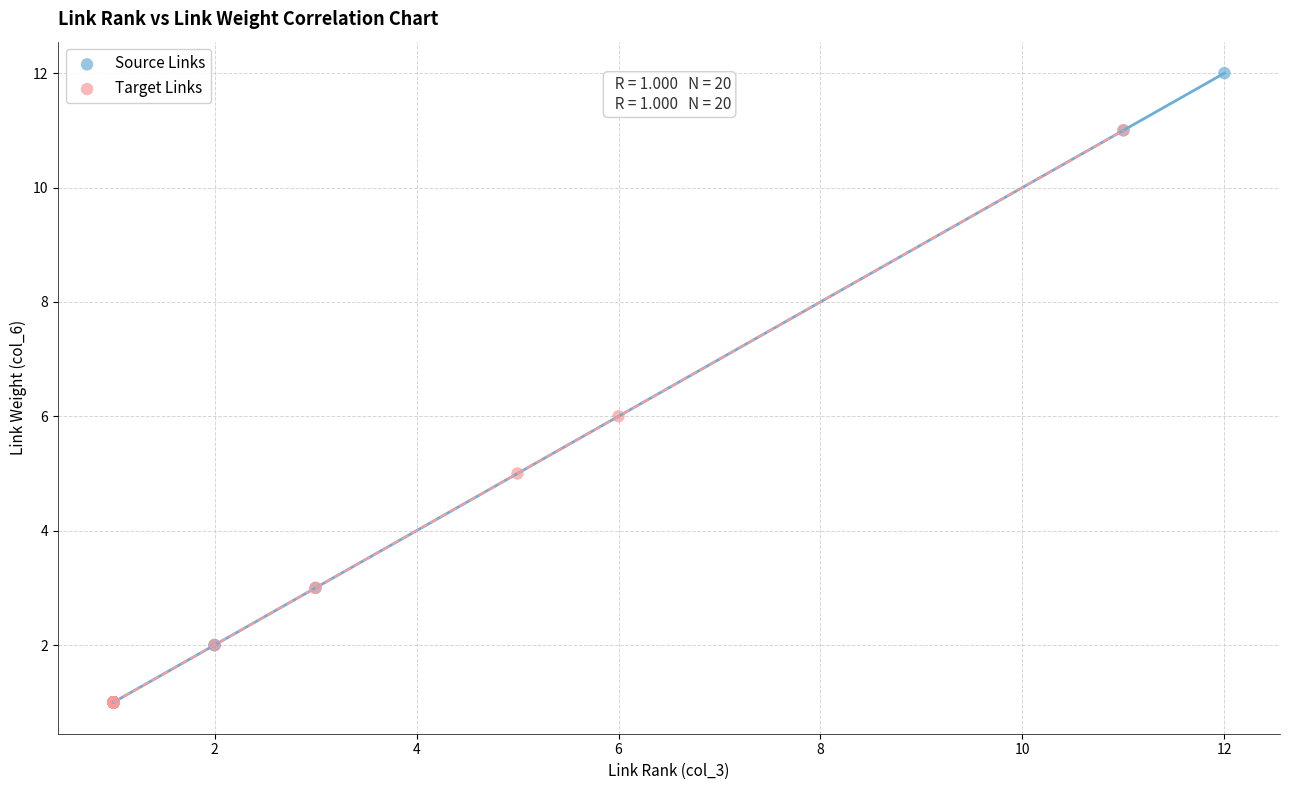

What are all the series names shown in the legend?

Source Links, Target Links